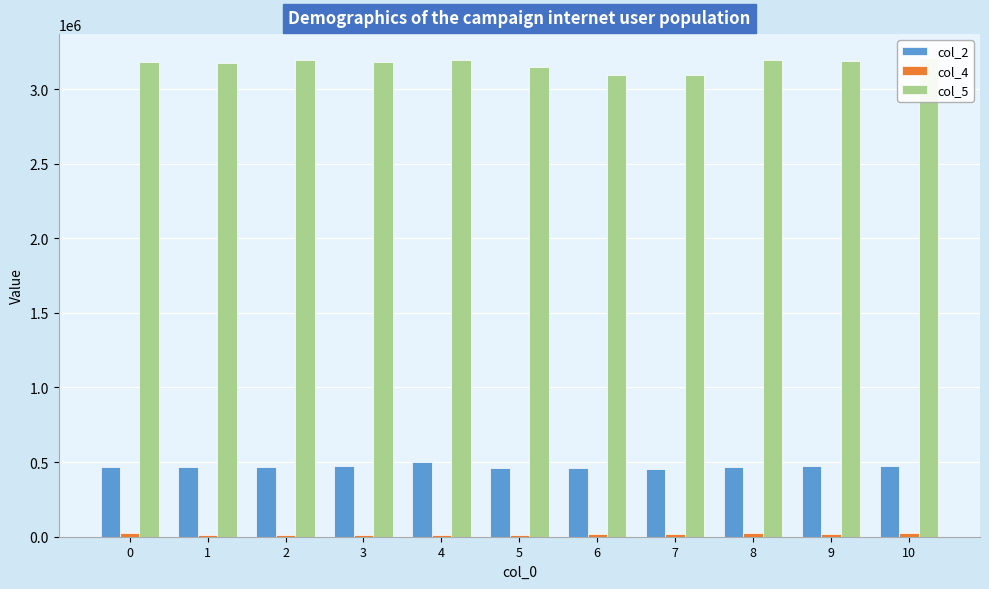

What is the difference between the highest and lowest values at 2?

3183750